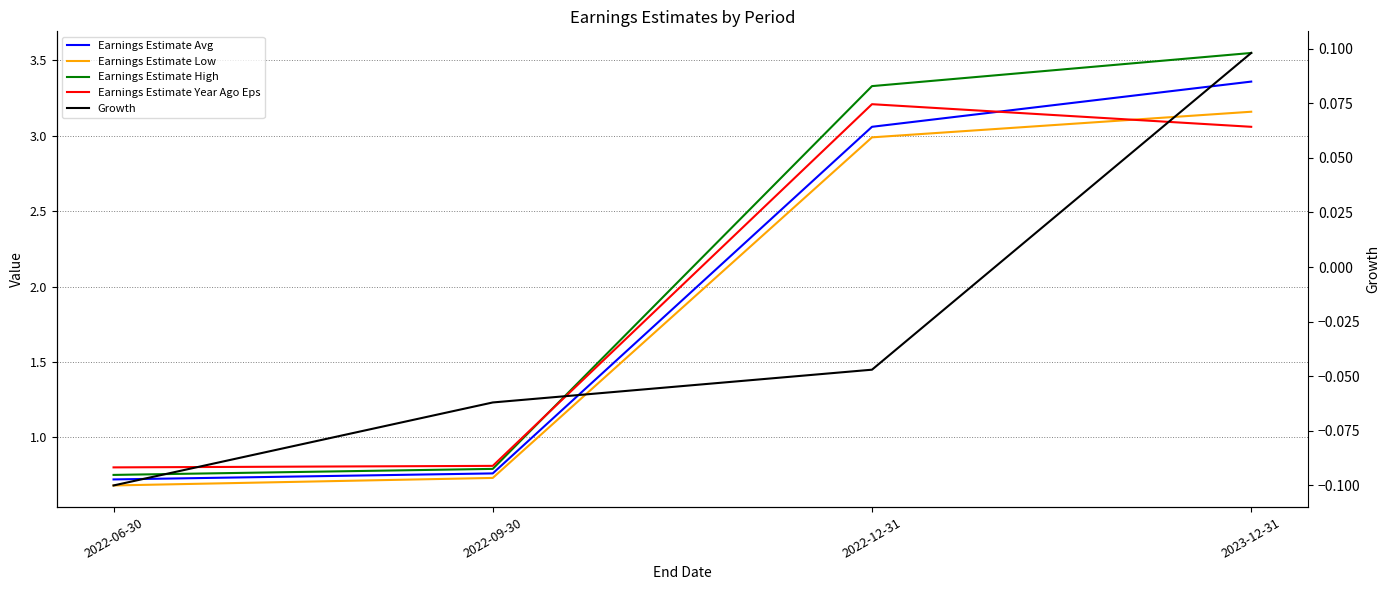

Is it true that Earnings Estimate Avg equals 0.5 at 2022-09-30?

False